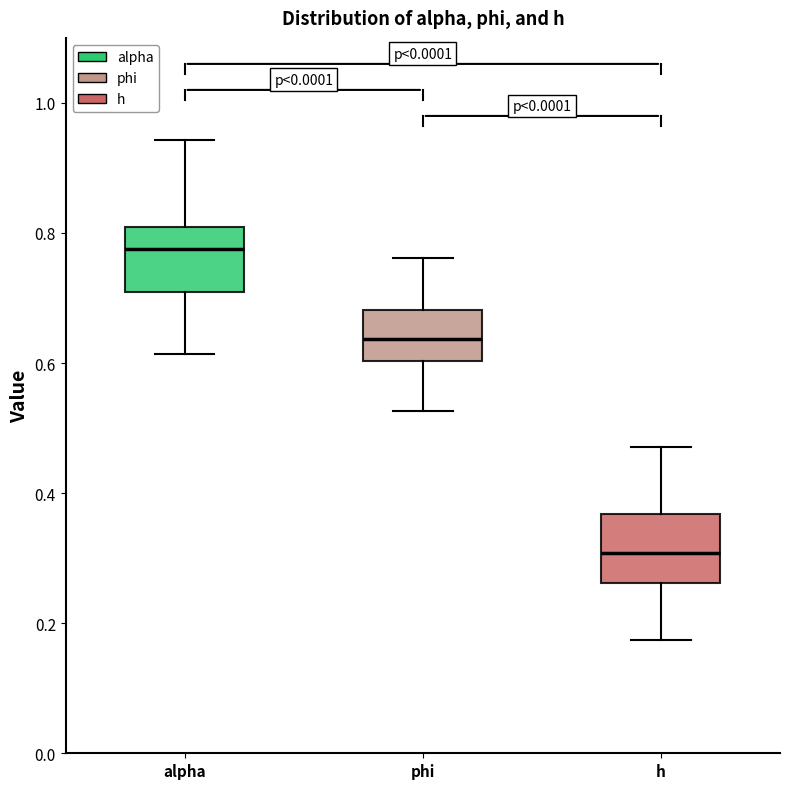

Reading left to right, transcribe this box plot: for each box, give where its median line is, the range the box spans, and where its two whiskers end, as read against the y-axis. The values are not printed on the chart, so give them approximately, as read against the axis.

alpha: median 0.78, box 0.70 to 0.80, whiskers 0.62 to 0.94
phi: median 0.64, box 0.60 to 0.68, whiskers 0.52 to 0.76
h: median 0.30, box 0.26 to 0.36, whiskers 0.18 to 0.48